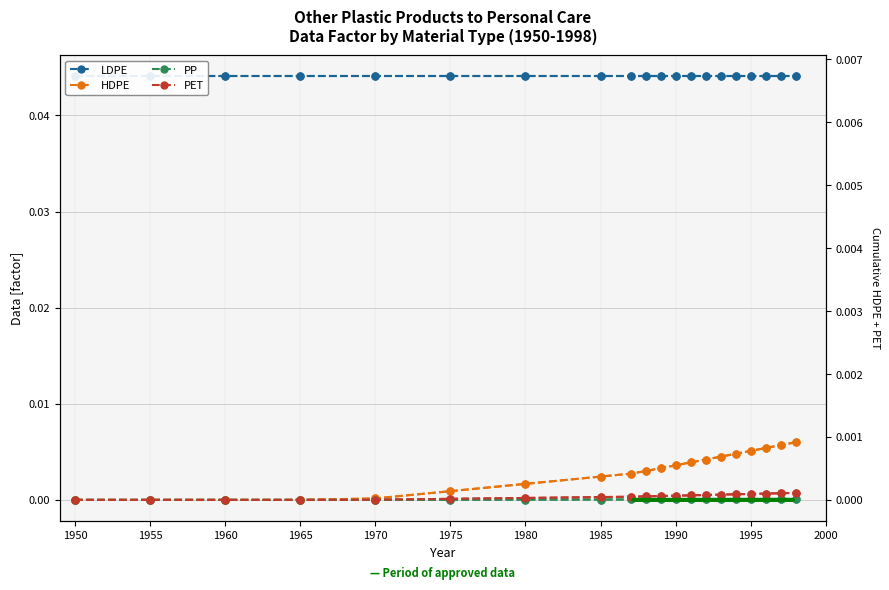

True or false: LDPE and PP cross at least once.

False